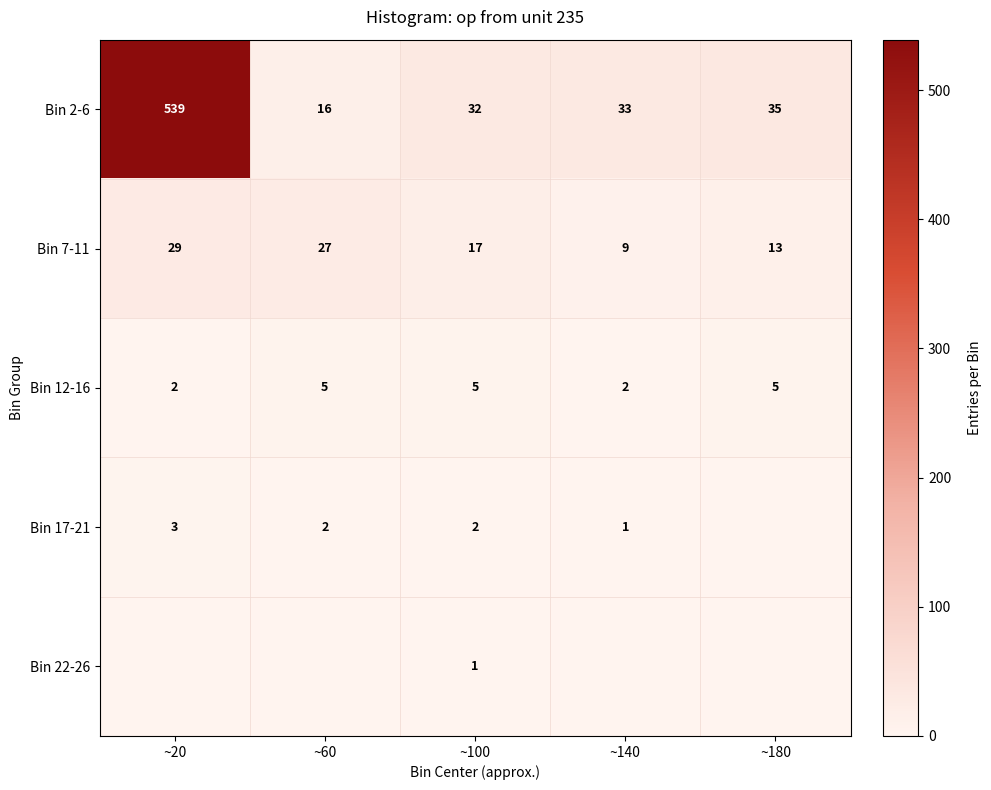

What is the sum of the Bin 7-11 values at ~140 and ~20?

38